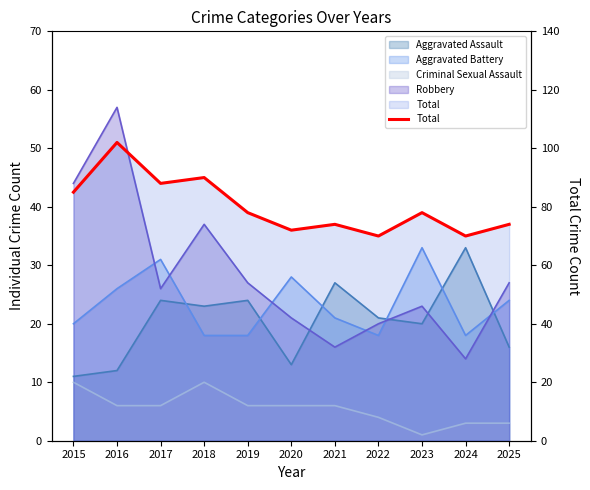

Is it true that the value at 2018 is 90?

True